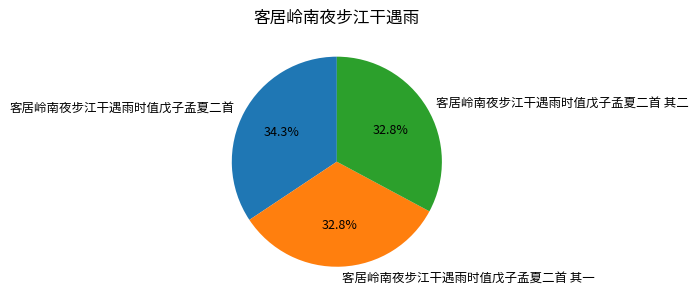

How many slices are in this pie chart?

3